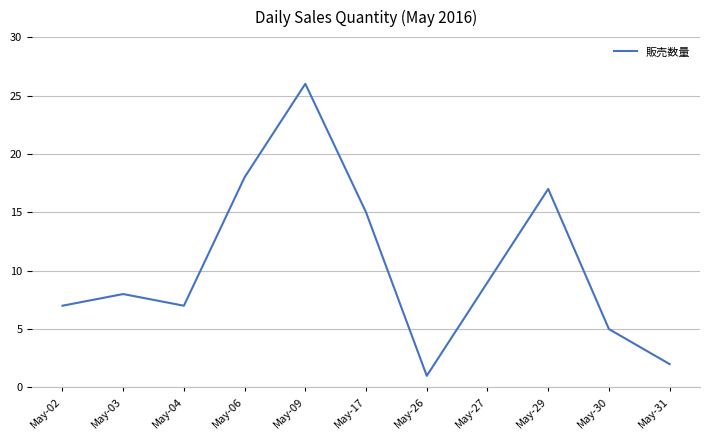

The chart shows a value of 11 at May-02. True or false?

False